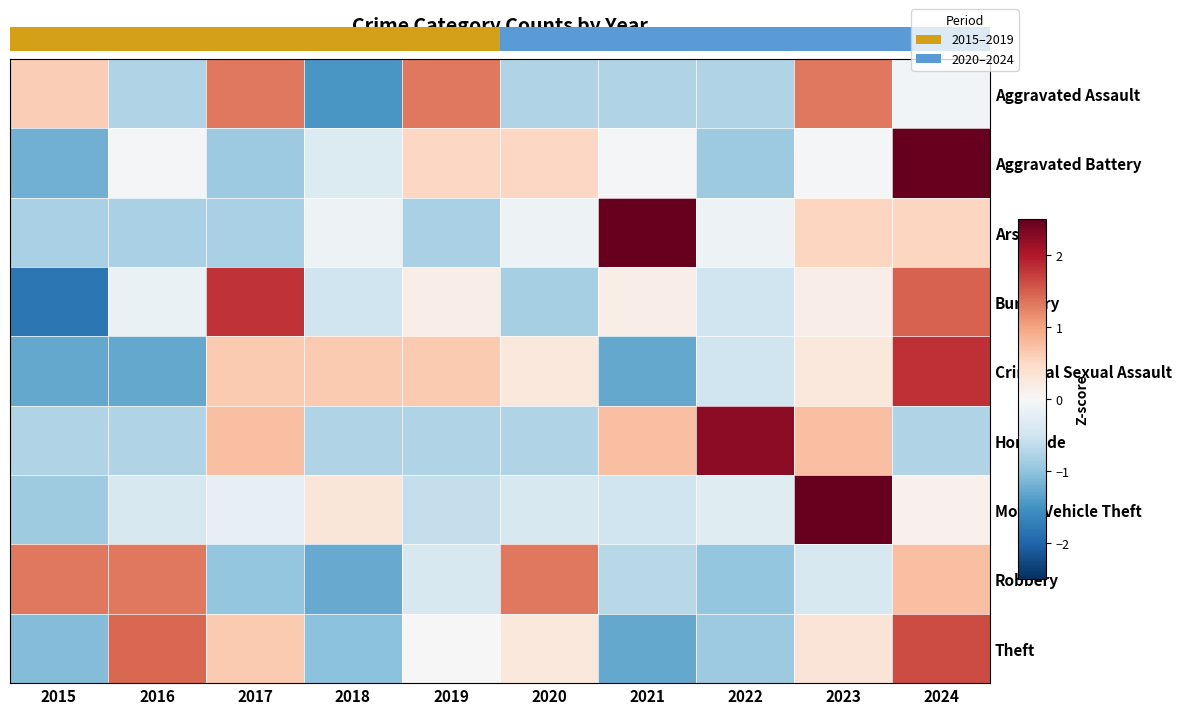

What is the difference between the maximum and minimum values in the Motor Vehicle Theft series?

3.7